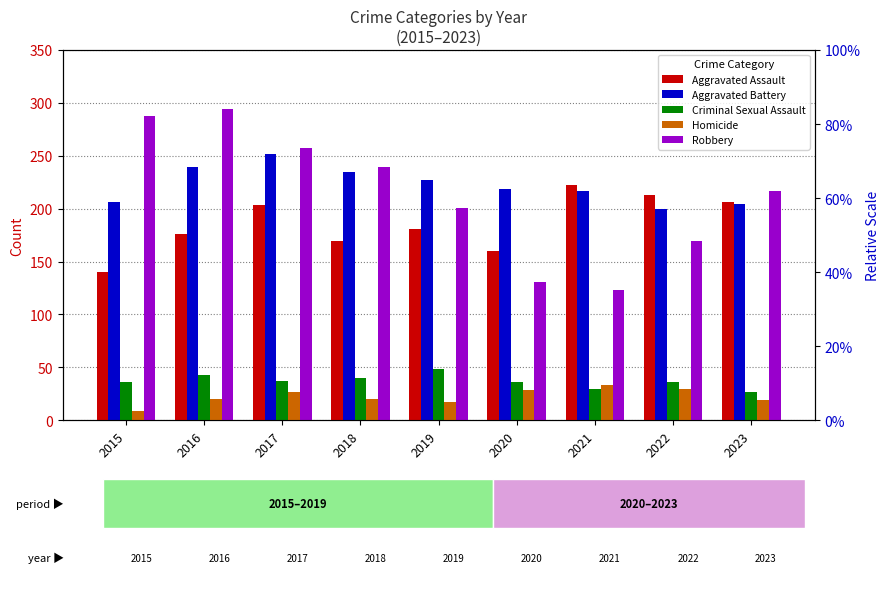

Which series has the largest range (max minus min)?

Robbery